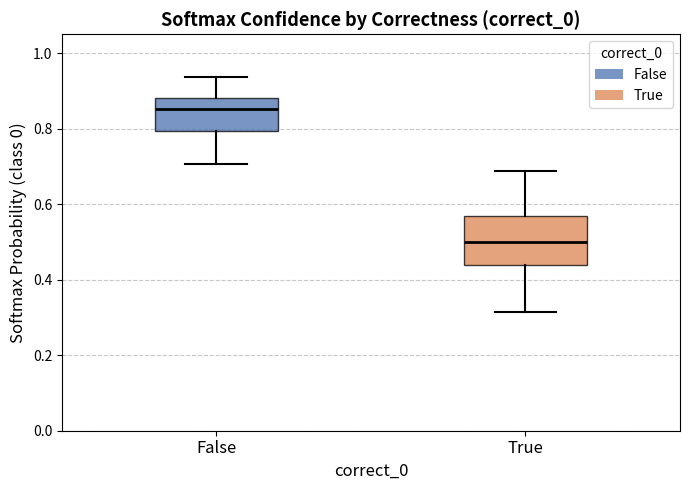

Reading left to right, read every box against the y-axis: the position of its median line, the range the box covers, and the ends of its whiskers. The values are not printed on the chart, so give them approximately, as read against the axis.

False: median 0.86, box 0.80 to 0.88, whiskers 0.70 to 0.94
True: median 0.50, box 0.44 to 0.56, whiskers 0.32 to 0.68